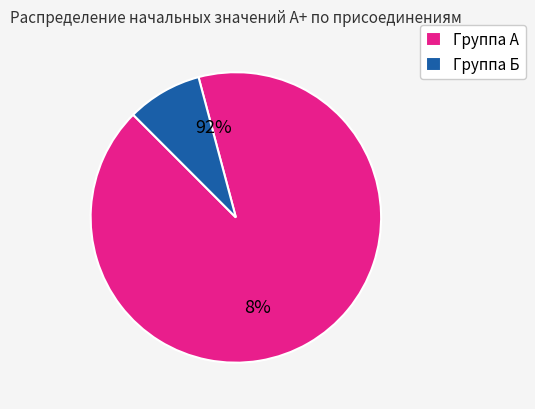

True or false: 2439 accounts for 16% of the total.

False